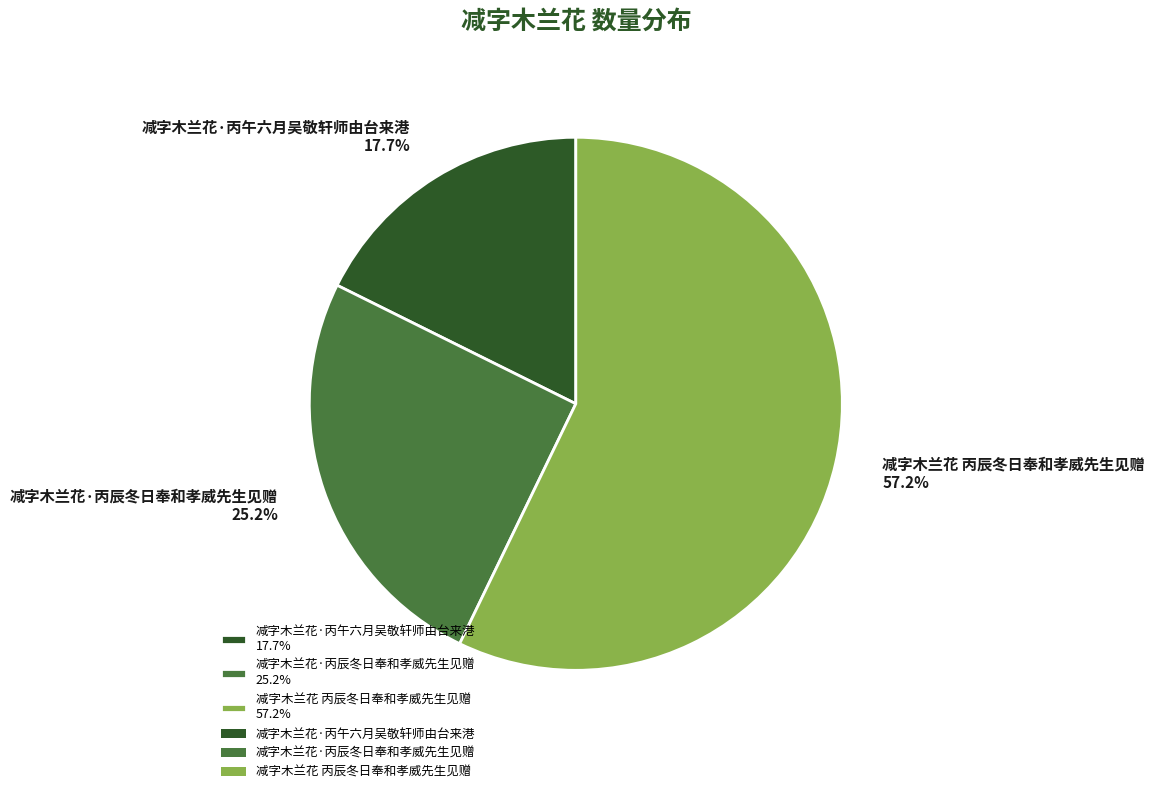

Between 减字木兰花·丙辰冬日奉和孝威先生见赠 25.2% and 减字木兰花·丙午六月吴敬轩师由台来港 17.7%, which is larger?

减字木兰花·丙辰冬日奉和孝威先生见赠 25.2%